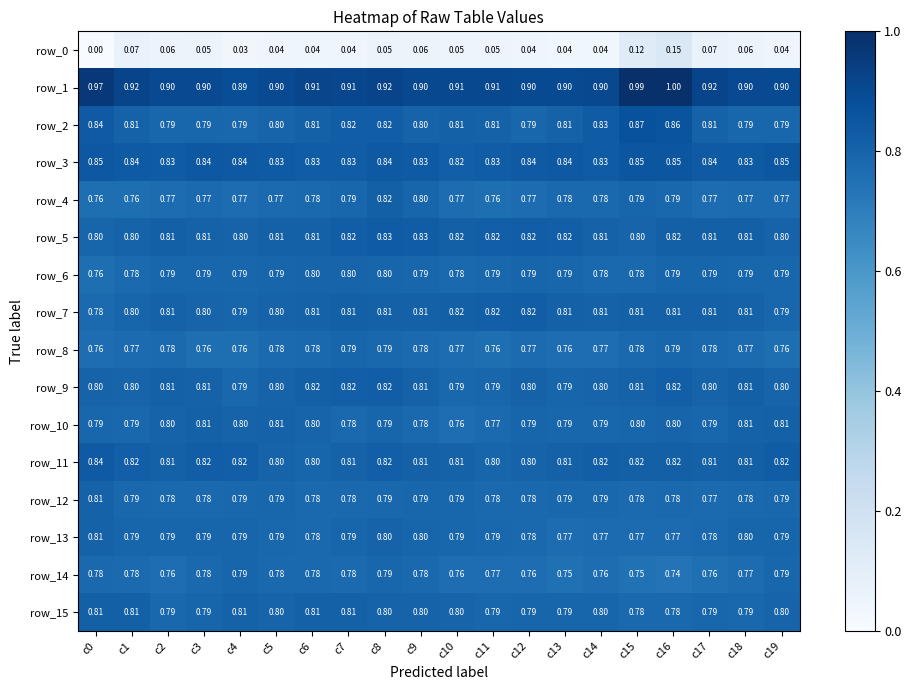

Is the value of row_8 at c17 greater than the value of row_7 at c3?

No